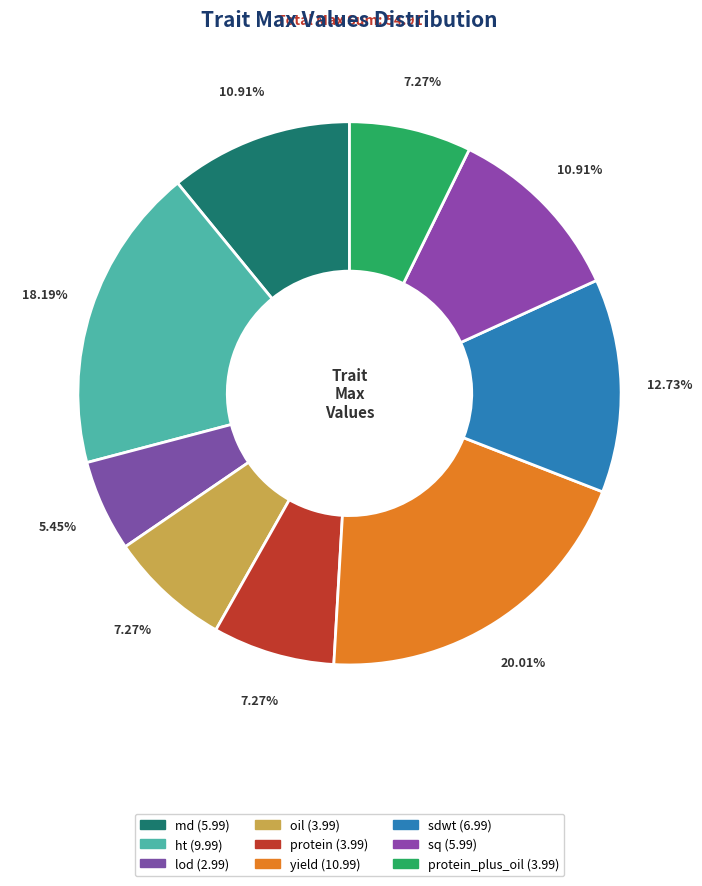

Count the number of slices in the pie.

9